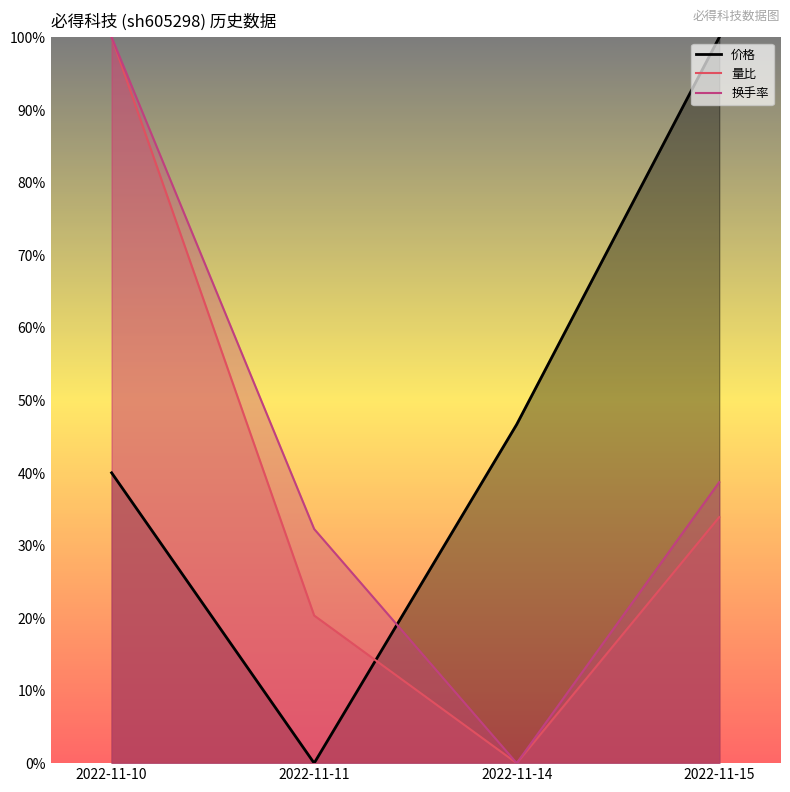

How many lines are shown in the chart?

3